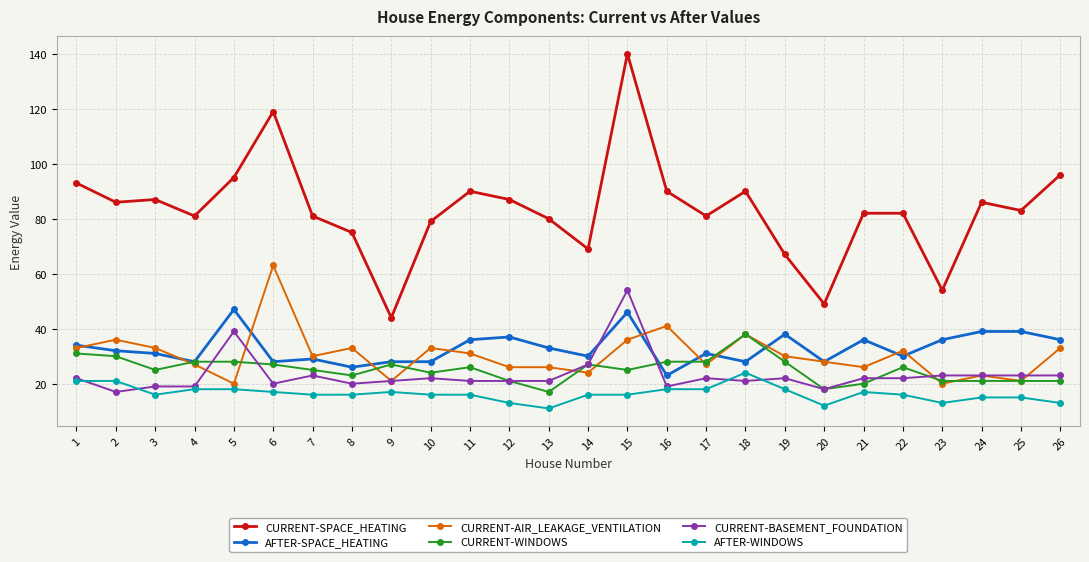

True or false: AFTER-SPACE_HEATING has a value of 36 at 21.

True